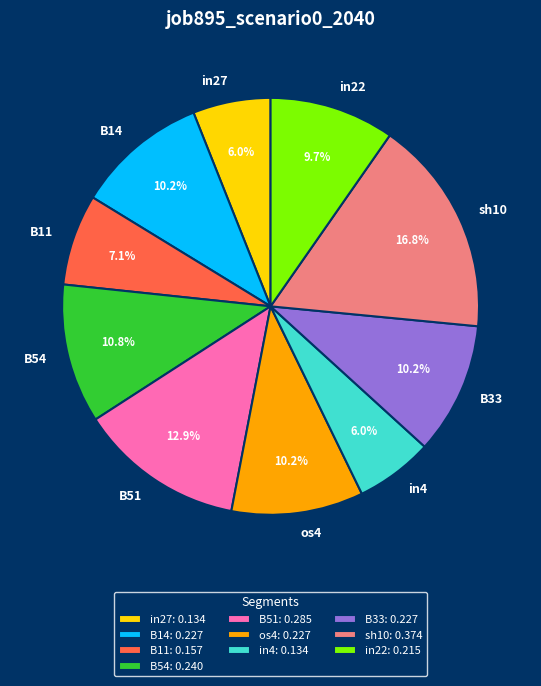

Is there a majority slice in this chart?

No